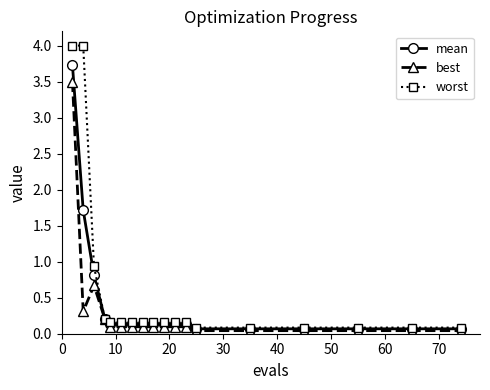

What is the difference between the maximum and minimum values in the best series?

3.5